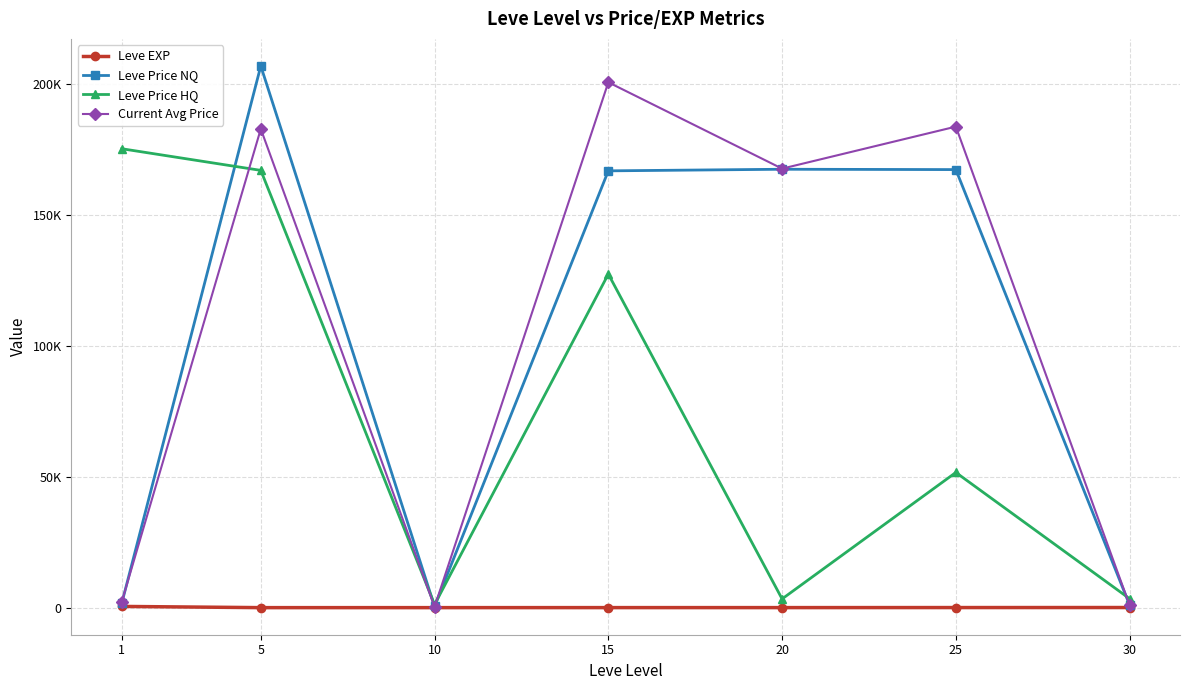

At which label does Leve EXP first exceed 16?

1